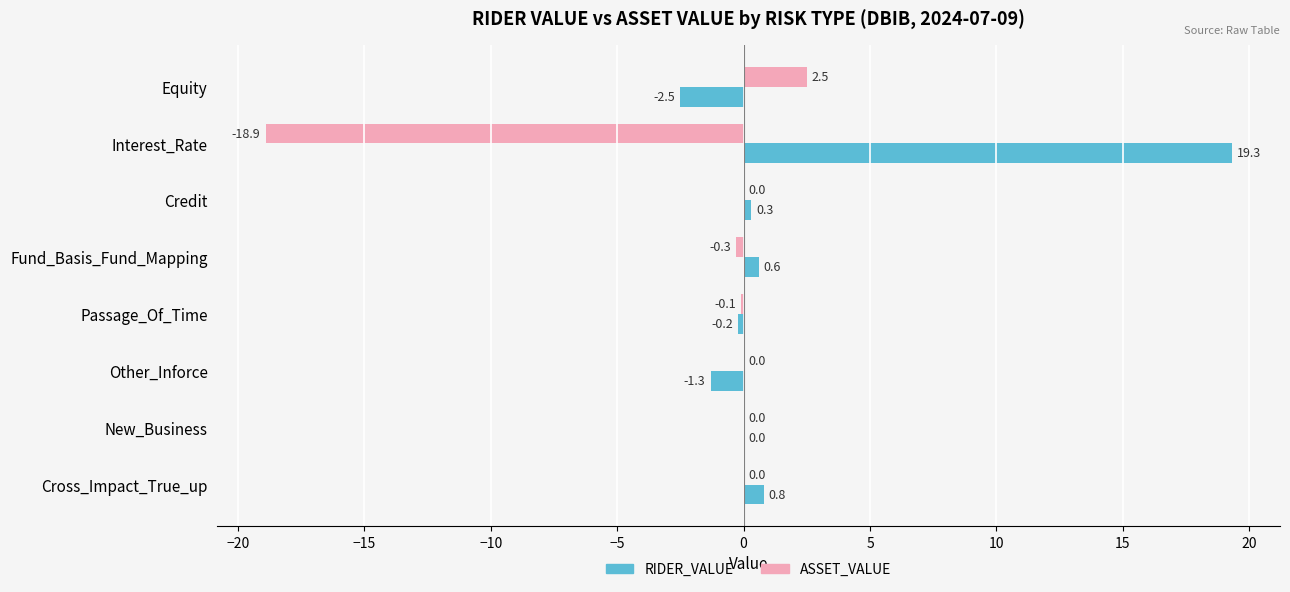

What is the sum of all RIDER_VALUE values?

17.0